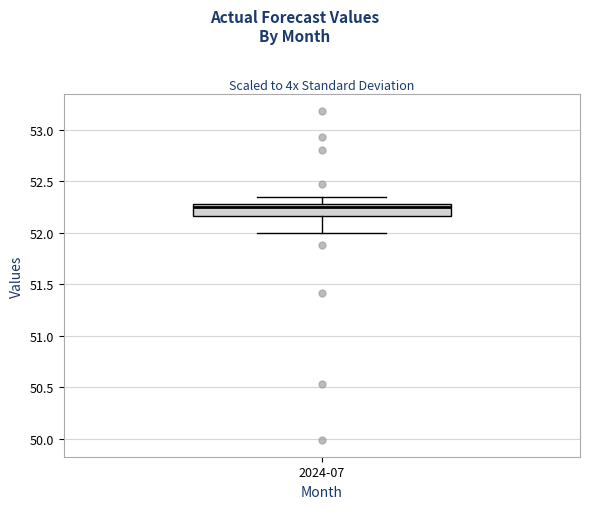

Read this box plot against the y-axis: the position of the median line, the range covered by the box, and the ends of both whiskers. The values are not printed on the chart, so give them approximately, as read against the axis.

median 52.25, box 52.15 to 52.30, whiskers 52.00 to 52.35